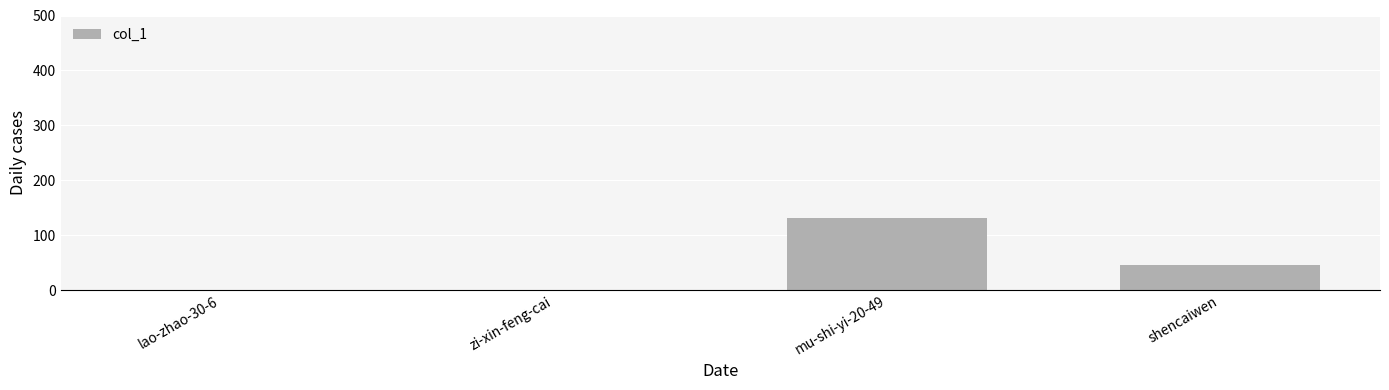

What is the sum of the values at shencaiwen and lao-zhao-30-6?

46